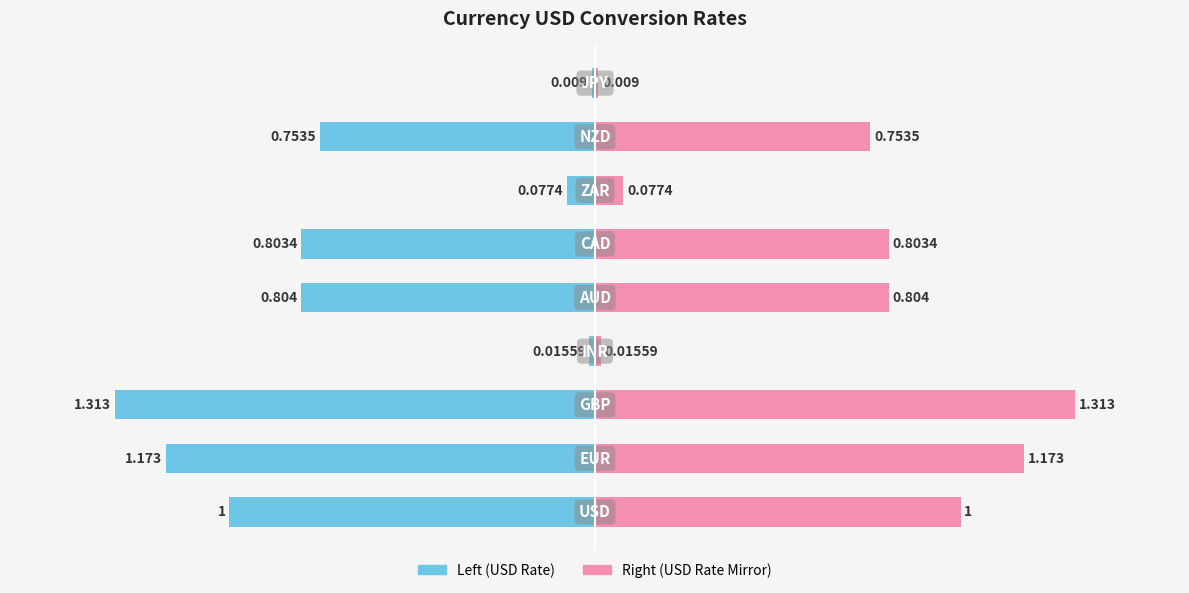

Reading right to left, extract all data points from this chart.

USD Conversion Rate: 8=-0.0	7=-0.8	6=-0.1	5=-0.8	4=-0.8	3=-0.0	2=-1.3	1=-1.2	0=-1.0
USD Conversion Rate (mirror): 8=0.0	7=0.8	6=0.1	5=0.8	4=0.8	3=0.0	2=1.3	1=1.2	0=1.0